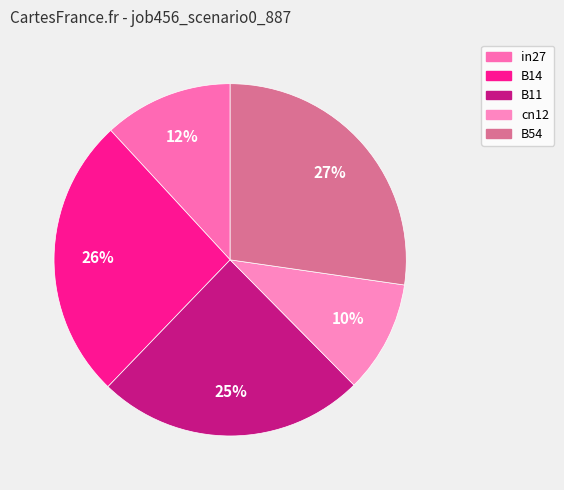

To the nearest percent, what is the combined percentage of B54 and B11?

52%